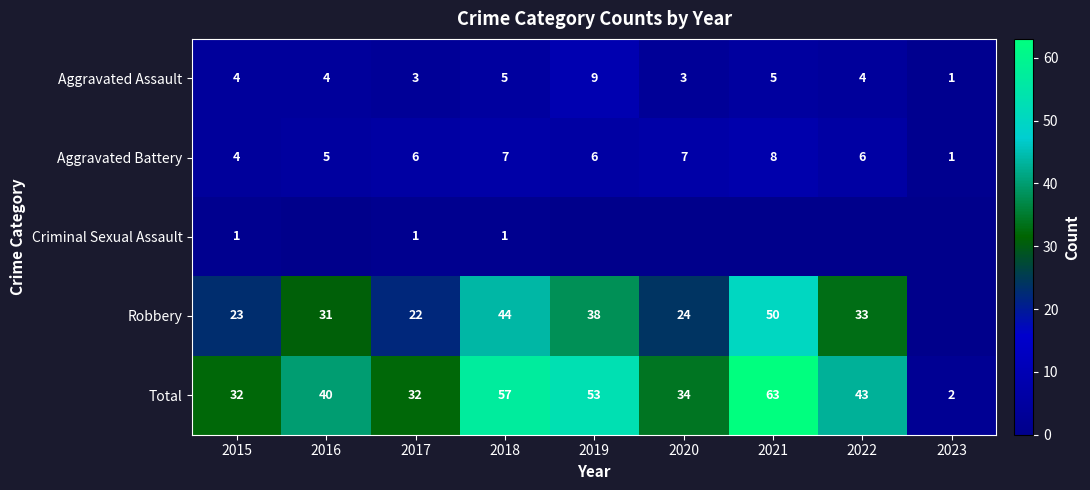

Which has a higher value, 2017 or 2018?

2018